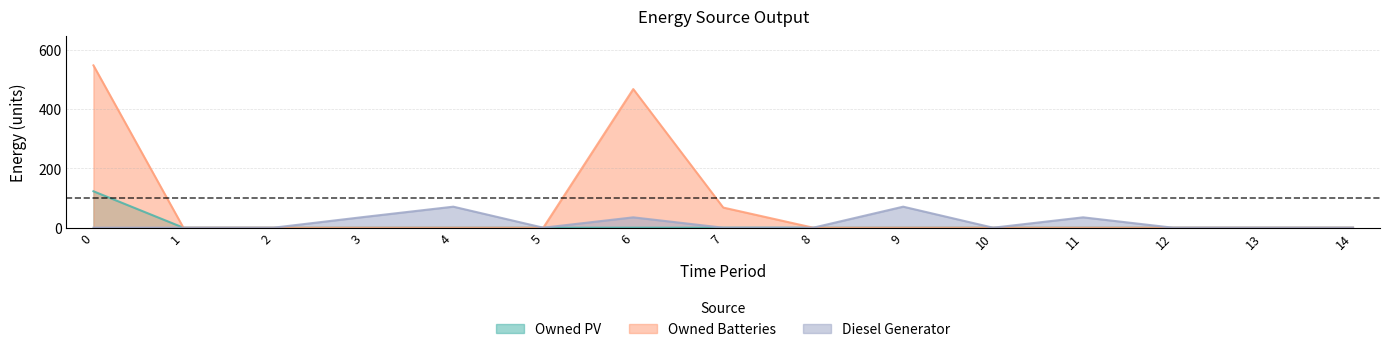

What is the highest value of the Diesel Generator series?

71